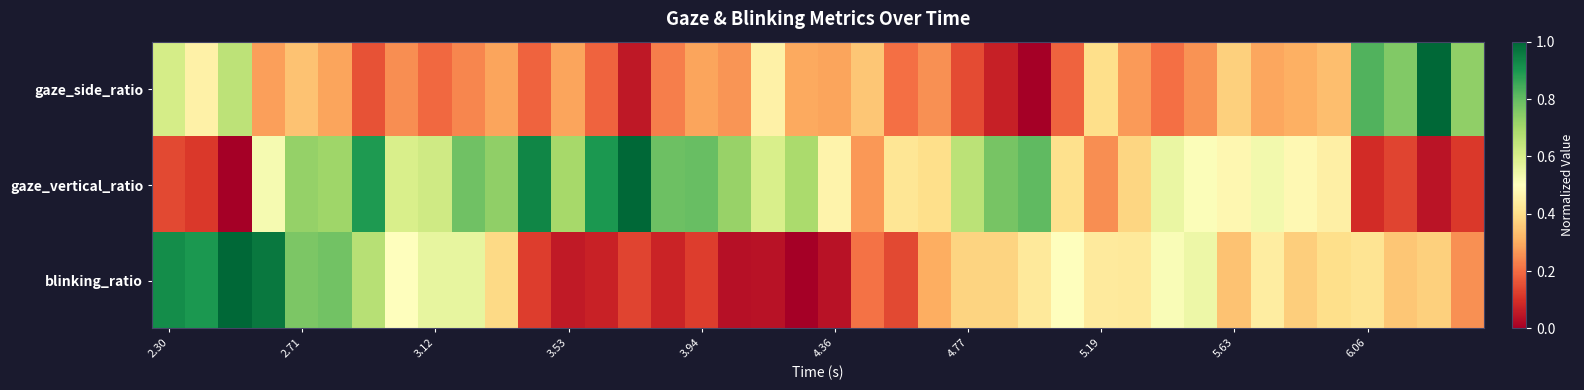

Count the number of data series in this chart.

3